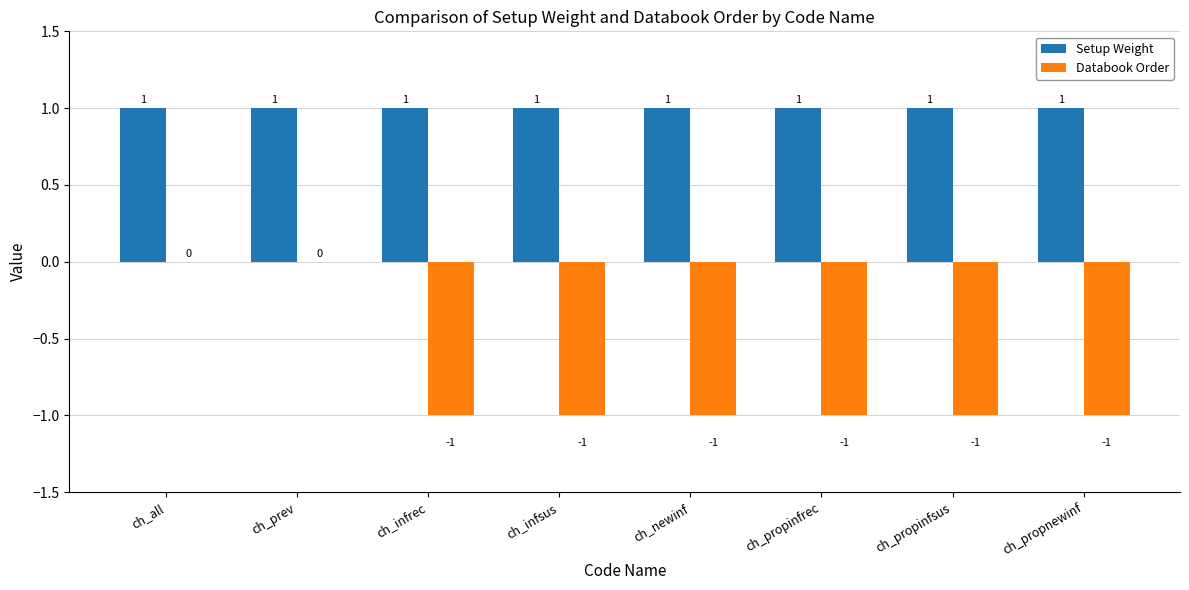

Which series changed the most between ch_all and ch_propinfsus?

Databook Order